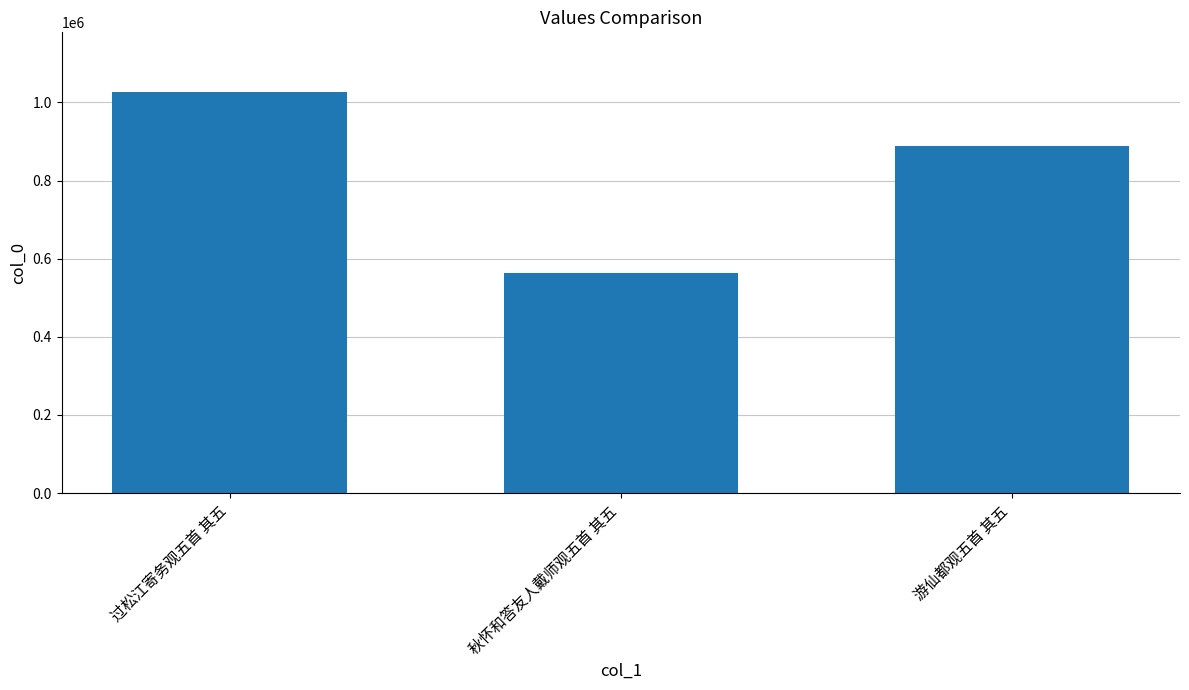

What is the value of the 1st bar from the left?

1025394